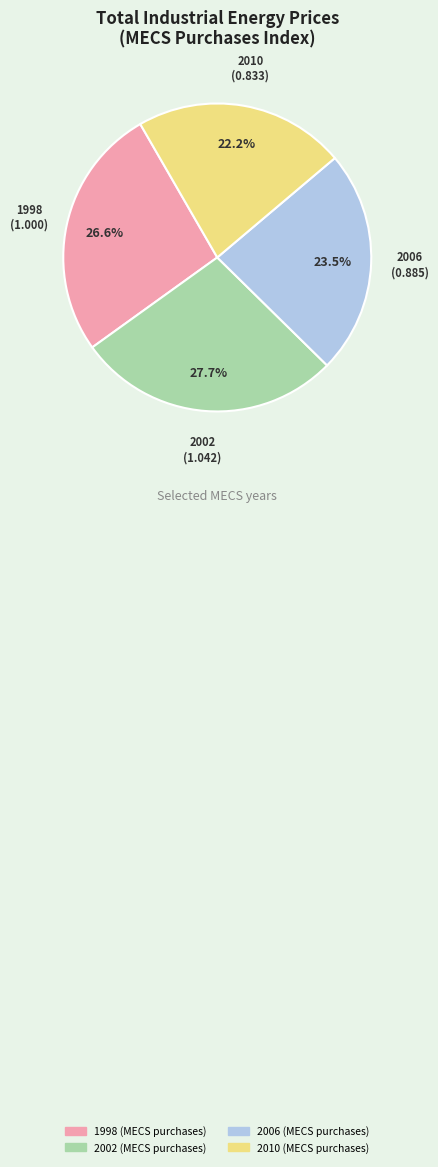

True or false: 1998 (MECS purchases) accounts for 27% of the total.

True